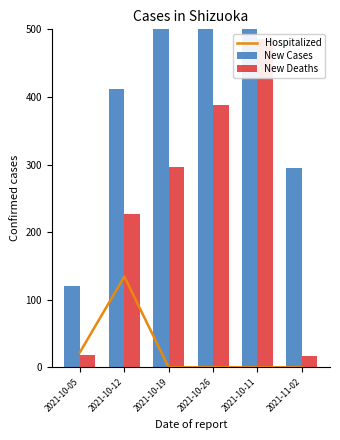

What are all the series names shown in the legend?

Hospitalized, New Cases, New Deaths